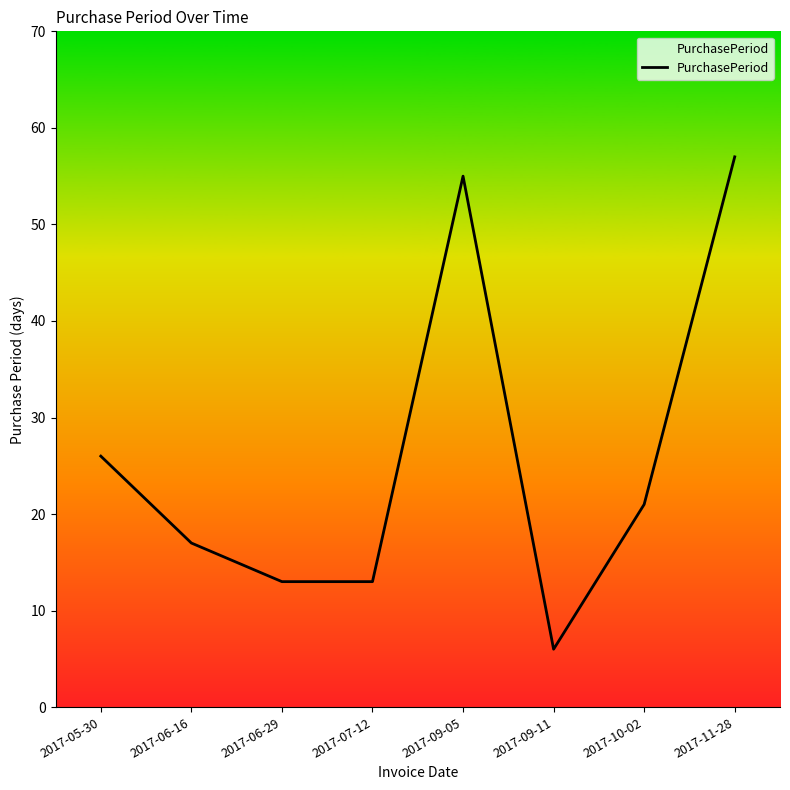

What position from the right is 2017-09-11?

3